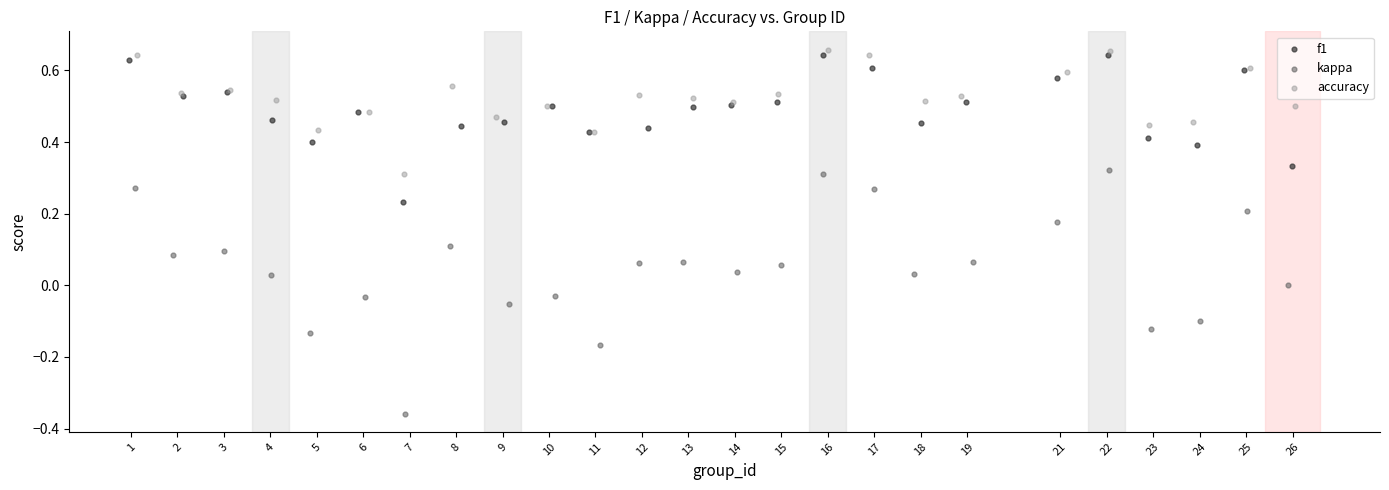

Which series reaches the minimum Y coordinate?

kappa